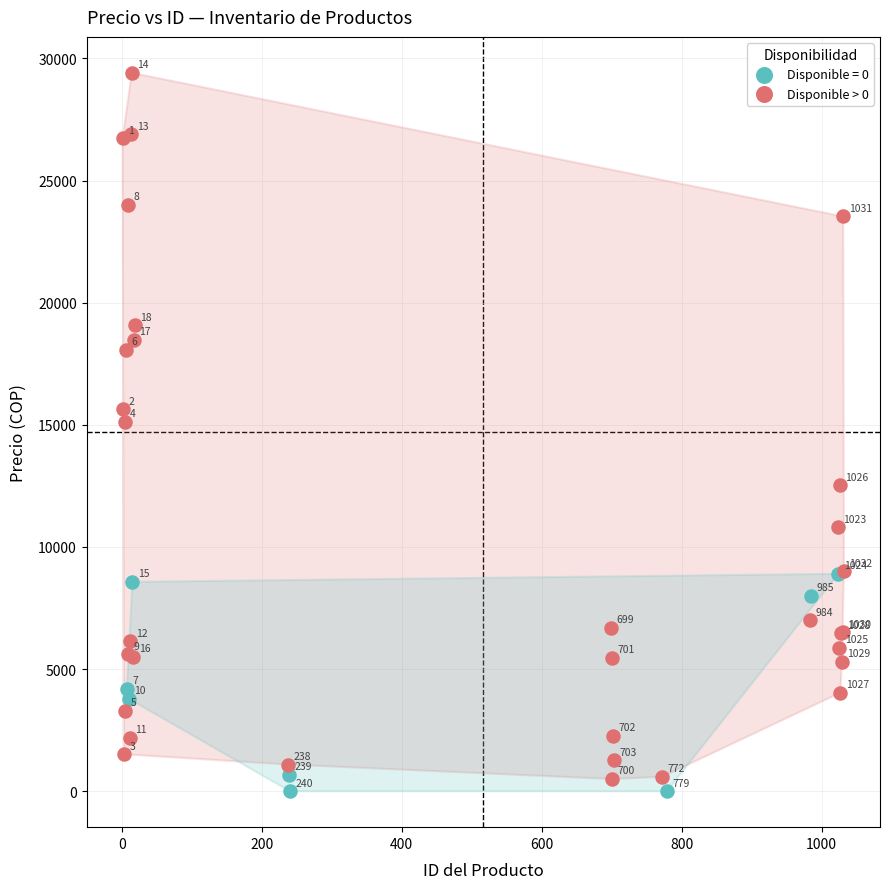

Which series reaches the minimum Y coordinate?

Disponible = 0